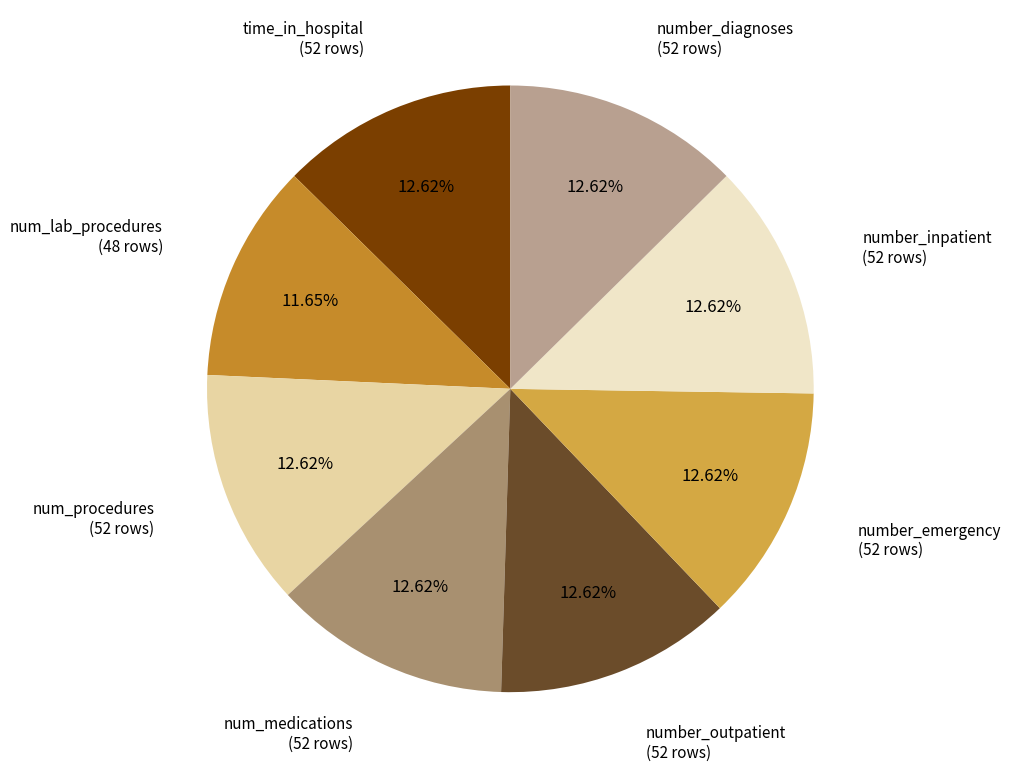

To the nearest percent, what is the combined percentage of time_in_hospital and num_medications?

25%